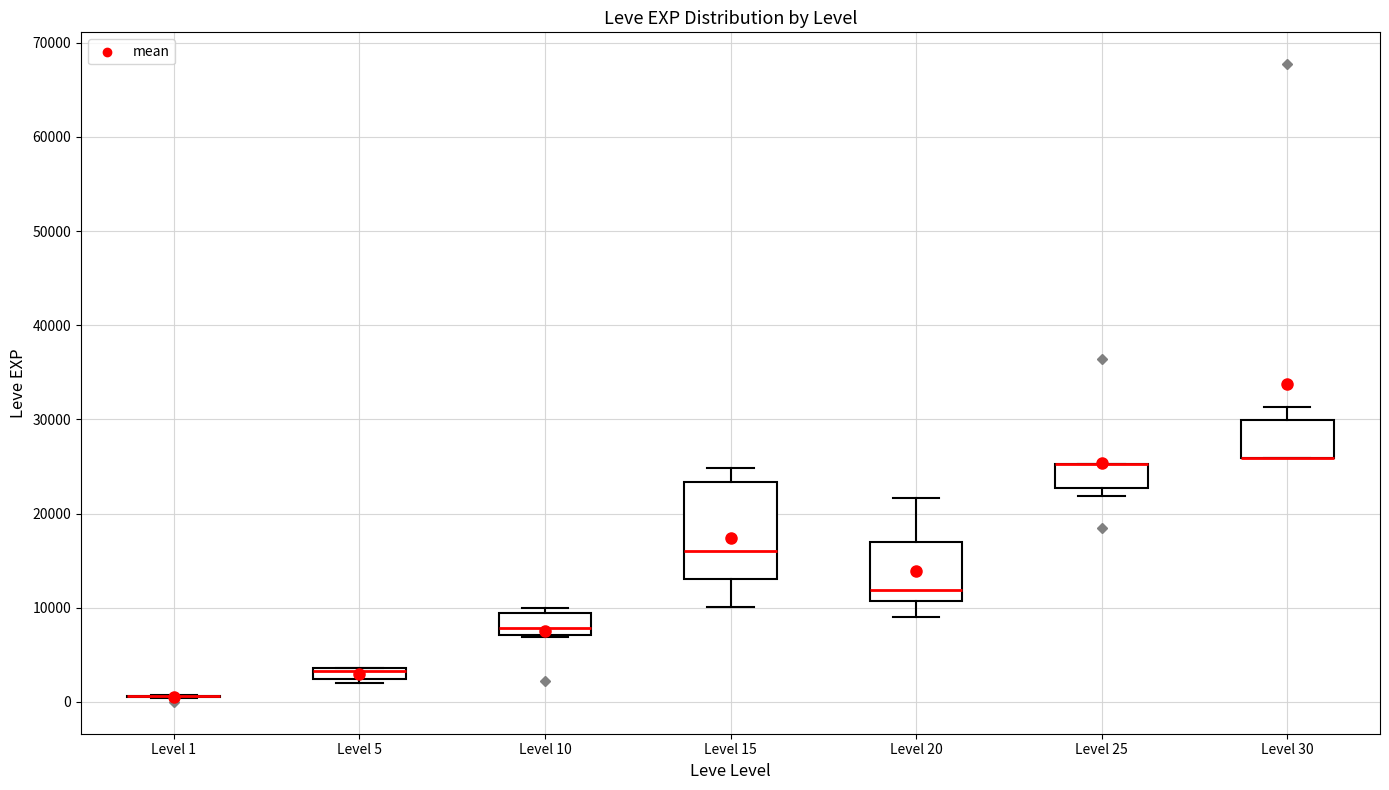

Which box is the tallest, from its lower edge to its upper edge?

Level 15